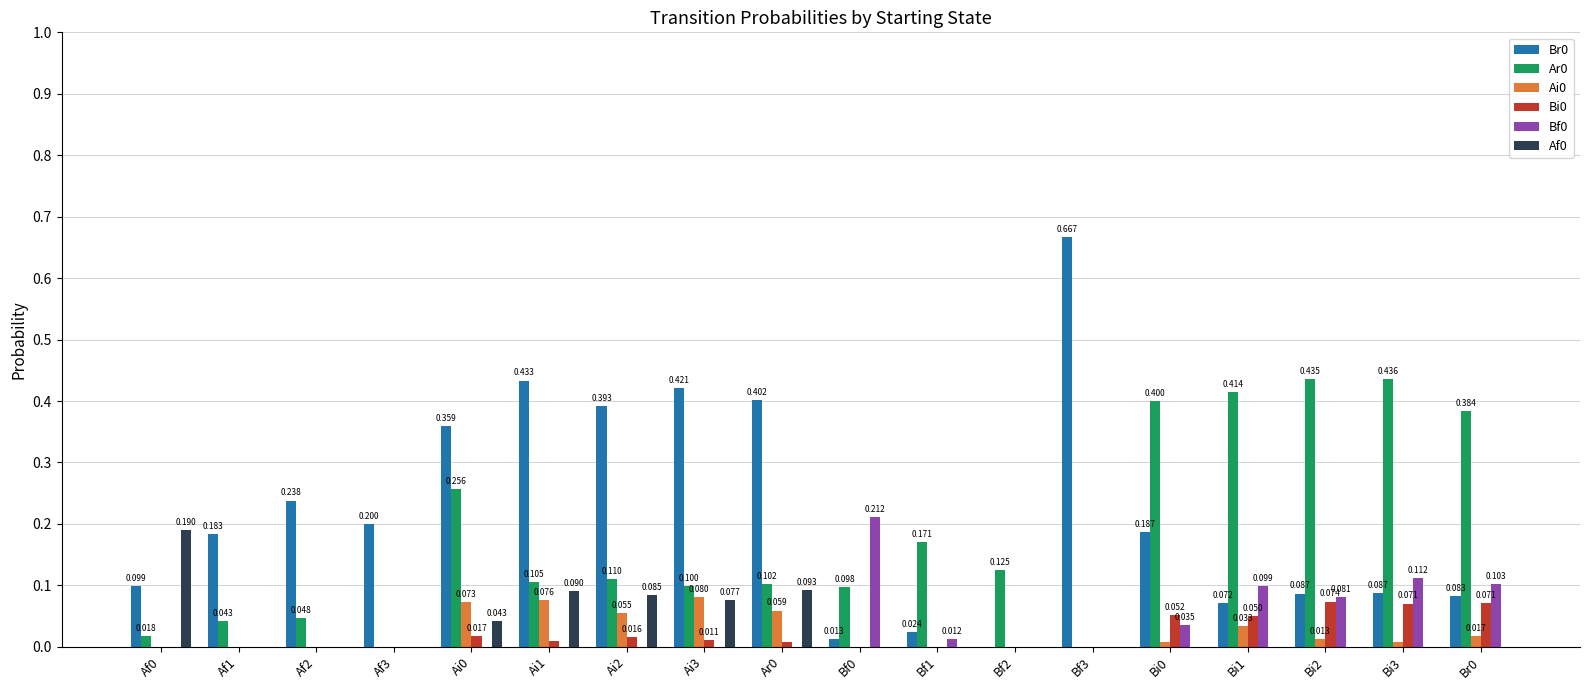

Are the bars horizontal?

No